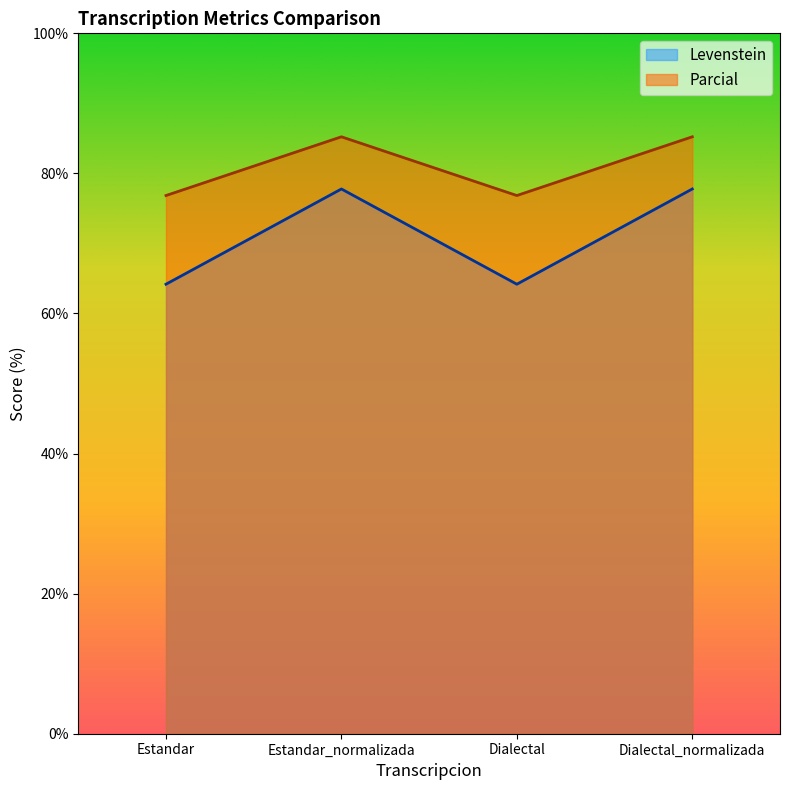

List the series in order of their peak value, lowest first.

Levenstein, Parcial